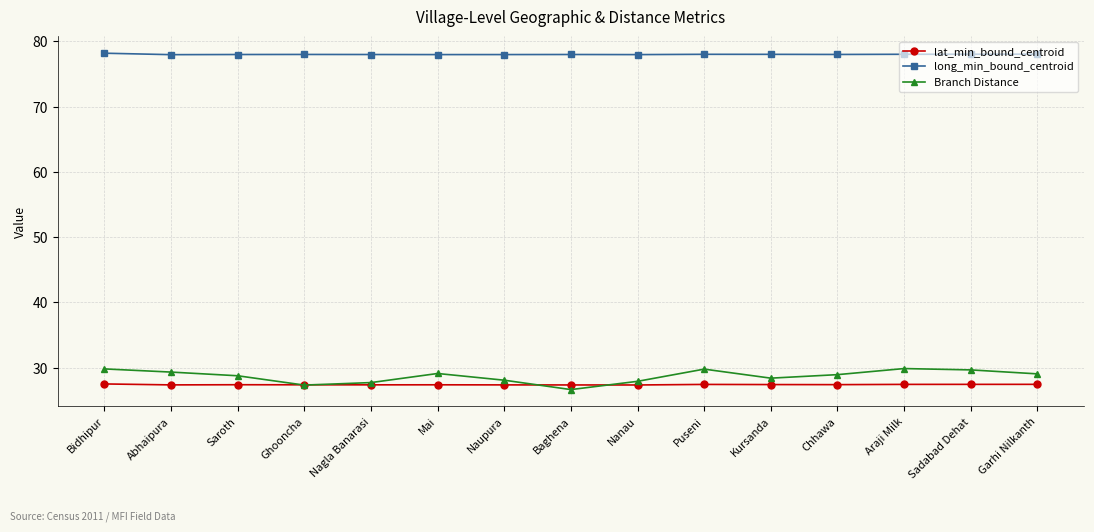

What is the spread (max minus min) of values at Nanau?

50.6